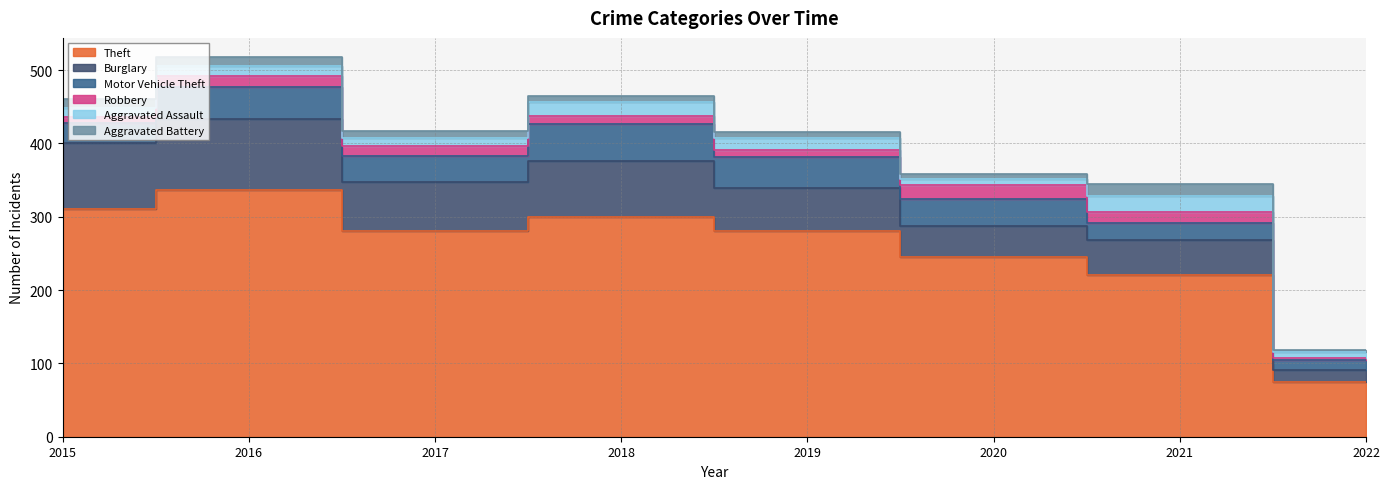

Reading left to right, list all the values displayed in this chart.

Theft: 2015=311	2016=337	2017=280	2018=300	2019=281	2020=245	2021=221	2022=74
Burglary: 2015=90	2016=96	2017=67	2018=76	2019=58	2020=42	2021=47	2022=17
Motor Vehicle Theft: 2015=27	2016=44	2017=36	2018=50	2019=43	2020=37	2021=23	2022=13
Robbery: 2015=8	2016=15	2017=13	2018=11	2019=9	2020=19	2021=16	2022=4
Aggravated Assault: 2015=12	2016=13	2017=12	2018=19	2019=16	2020=9	2021=21	2022=7
Aggravated Battery: 2015=13	2016=13	2017=9	2018=8	2019=8	2020=6	2021=17	2022=3